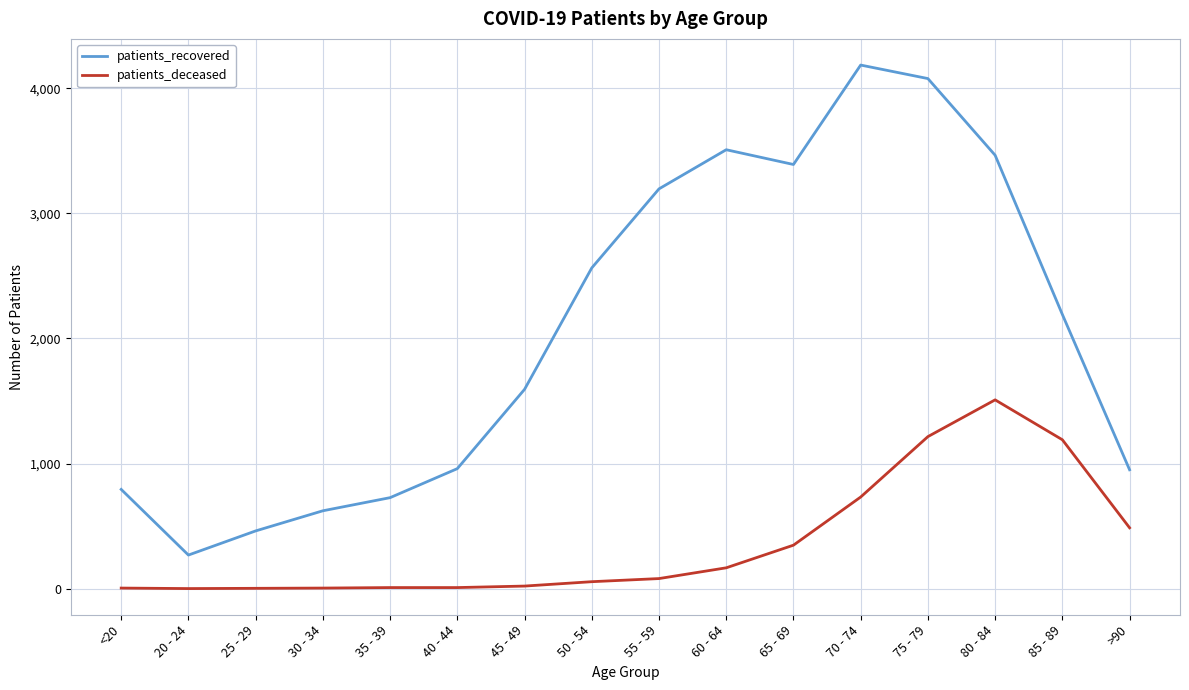

Which series has the largest range (max minus min)?

patients_recovered